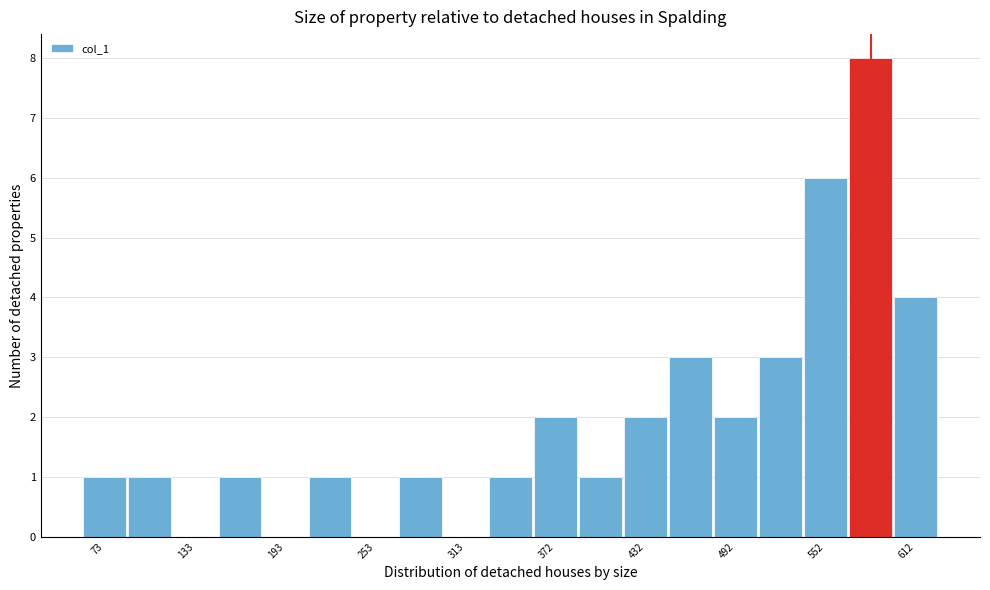

Read against the x-axis, roughly where is the centre of the tallest bar?

580